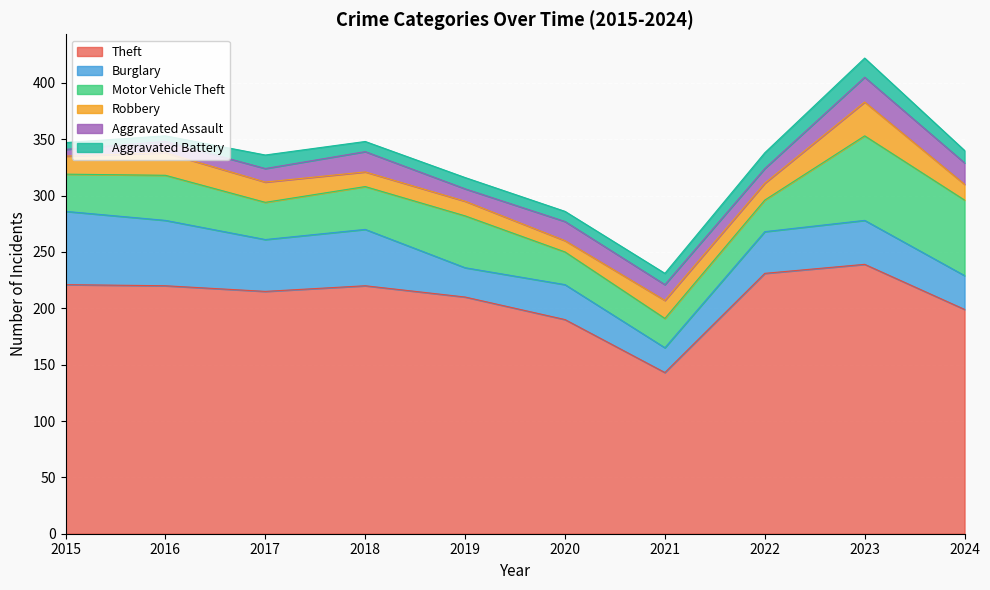

How many data points does each series have?

10